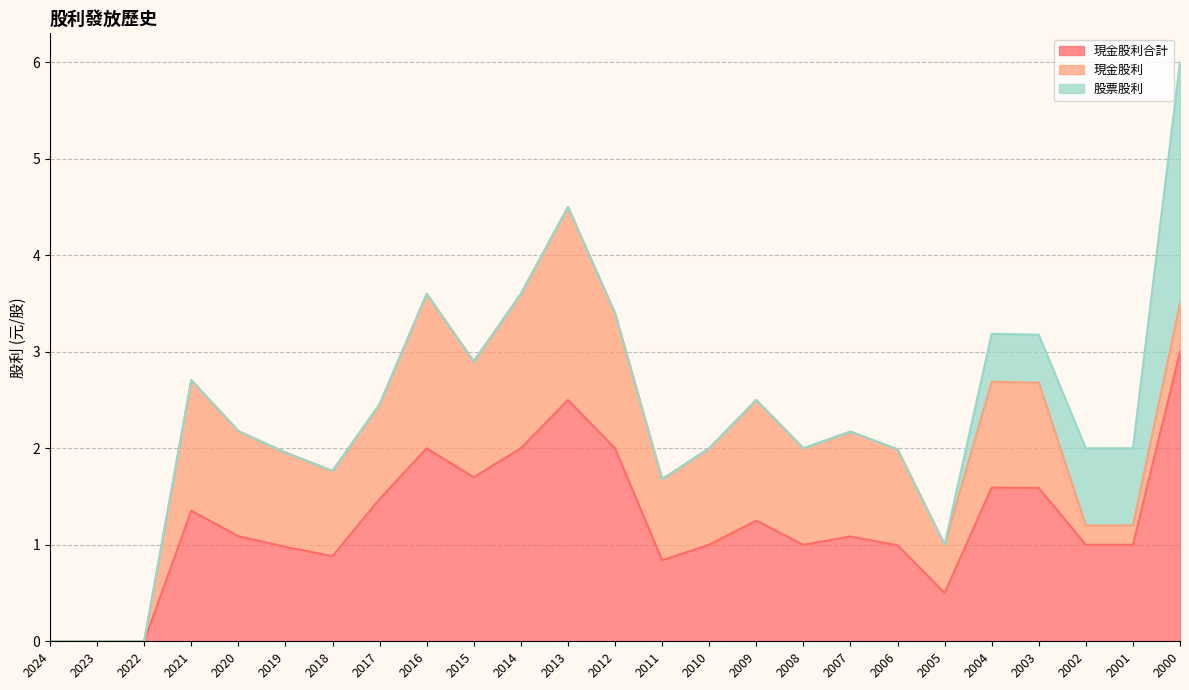

Which series has the largest total across all categories?

現金股利合計